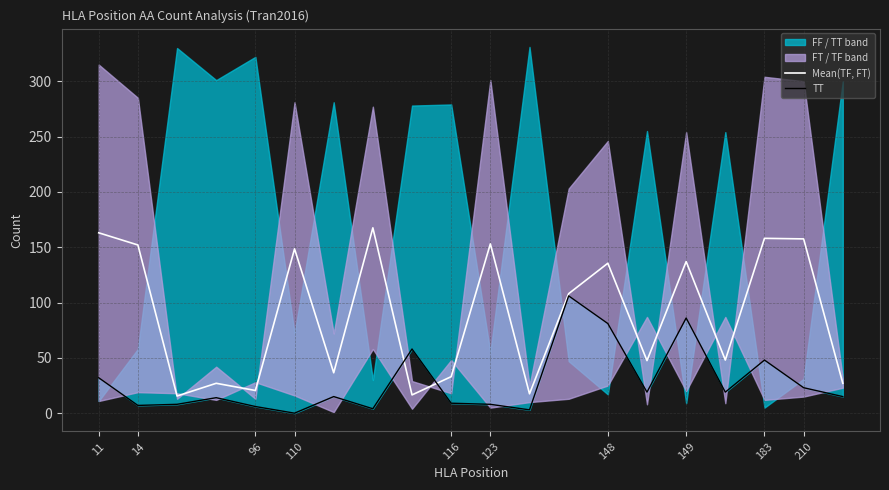

How many interior local peaks does the TT series have?

6